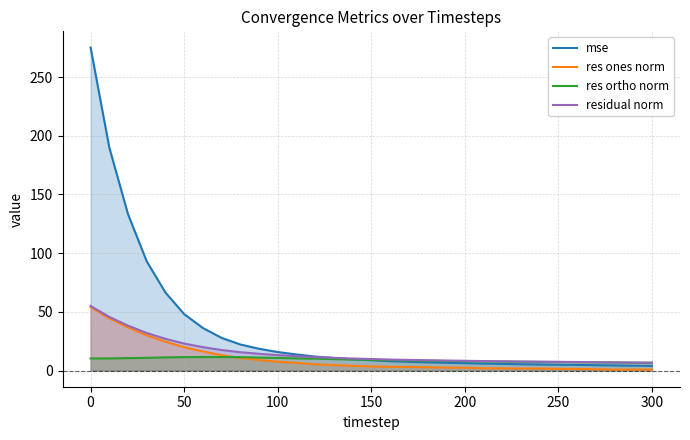

What is the maximum value for res ones norm?

54.0